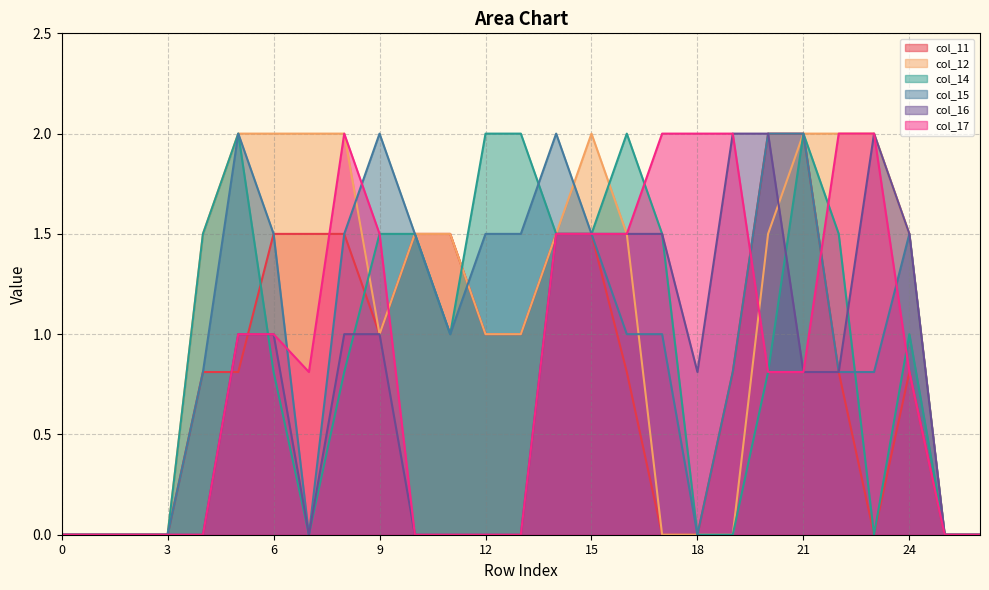

At which category is the sum across all series the highest?

21